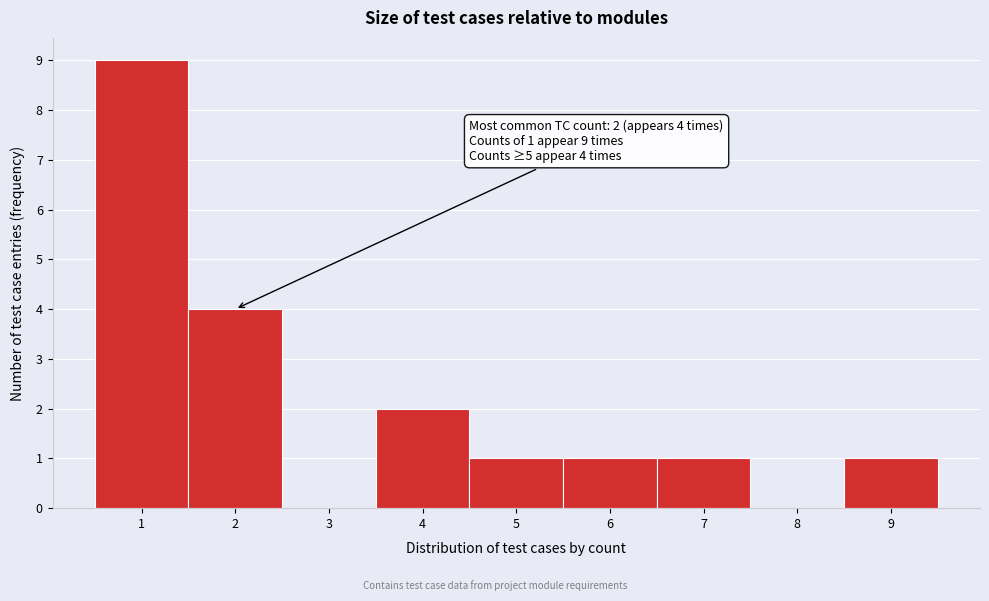

Over which range of the x-axis is the bar tallest?

0.5 to 1.5